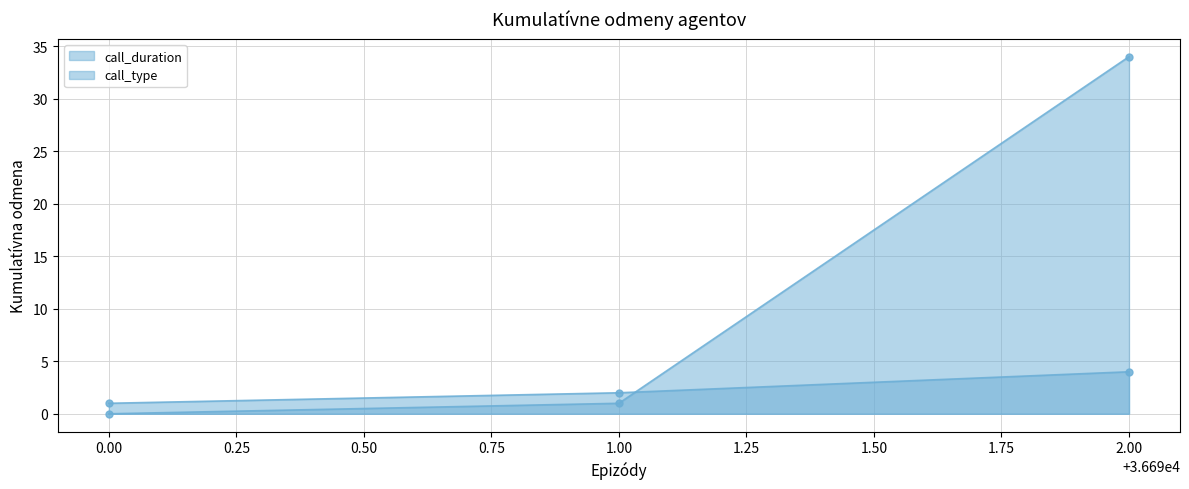

How many lines are shown in the chart?

2